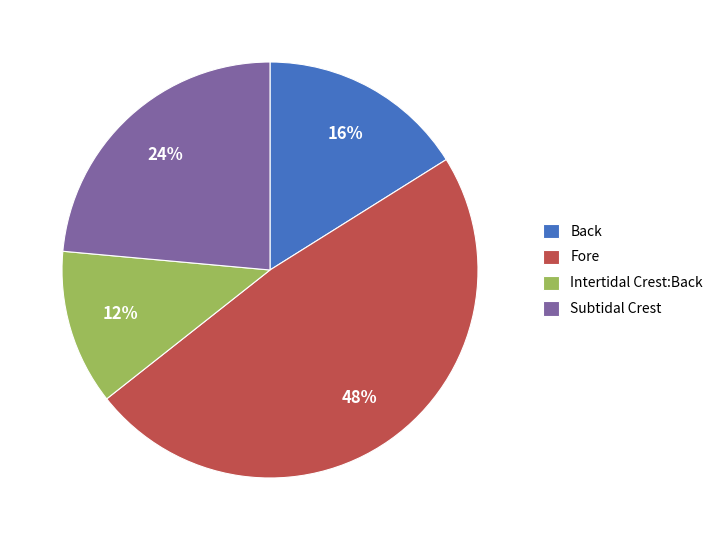

Combined, do Back and Intertidal Crest:Back account for over 50%?

No